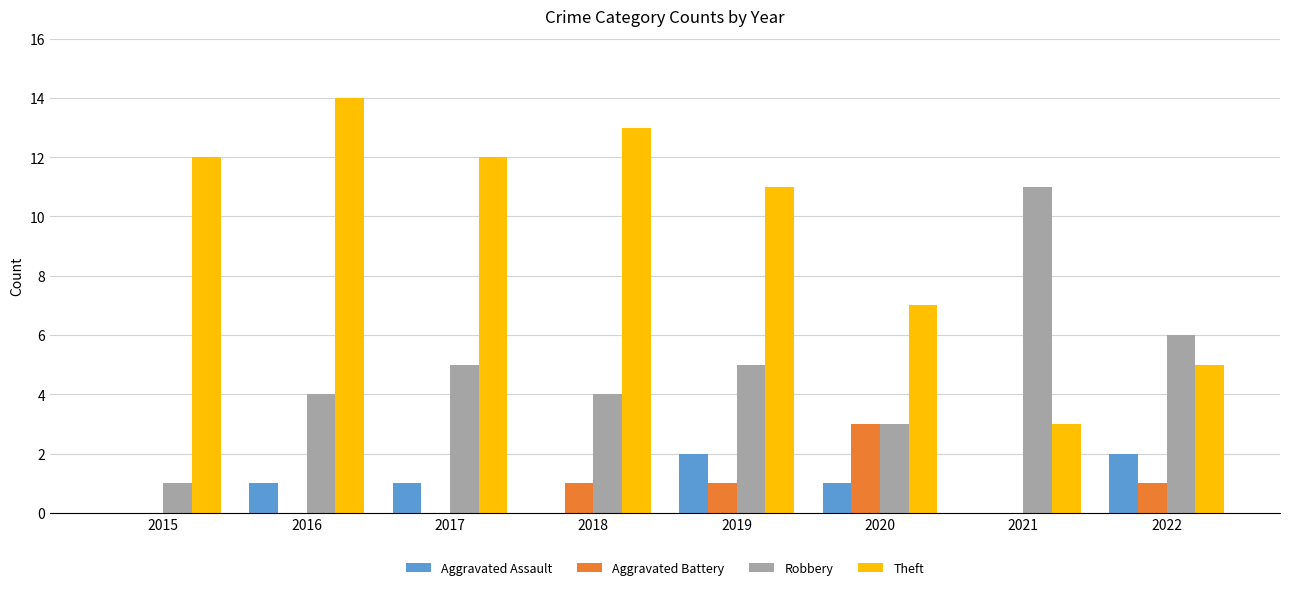

What is the spread (max minus min) of values at 2021?

11